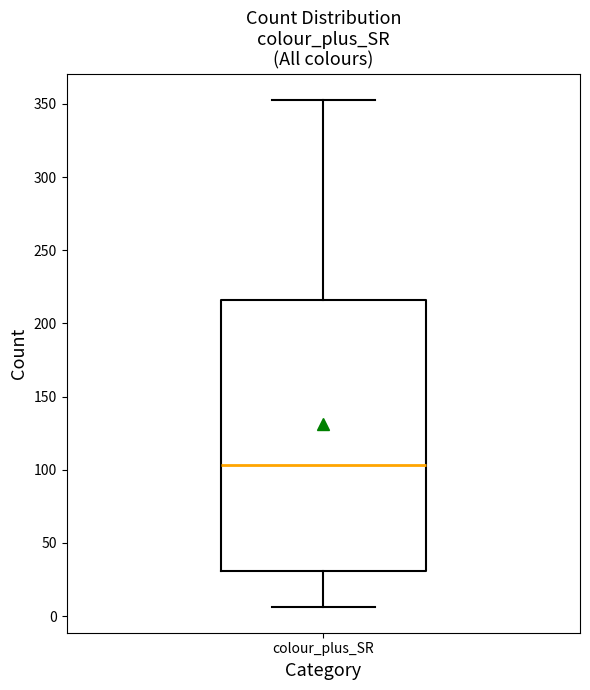

Read this box plot against the y-axis: the position of the median line, the range covered by the box, and the ends of both whiskers. The values are not printed on the chart, so give them approximately, as read against the axis.

median 105, box 30 to 215, whiskers 5 to 355